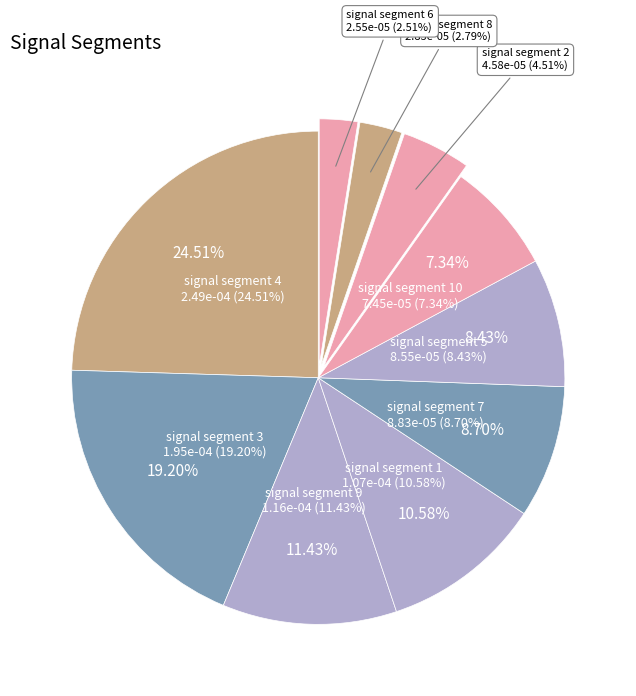

What percentage is NOT represented by signal segment 5?

91.6%